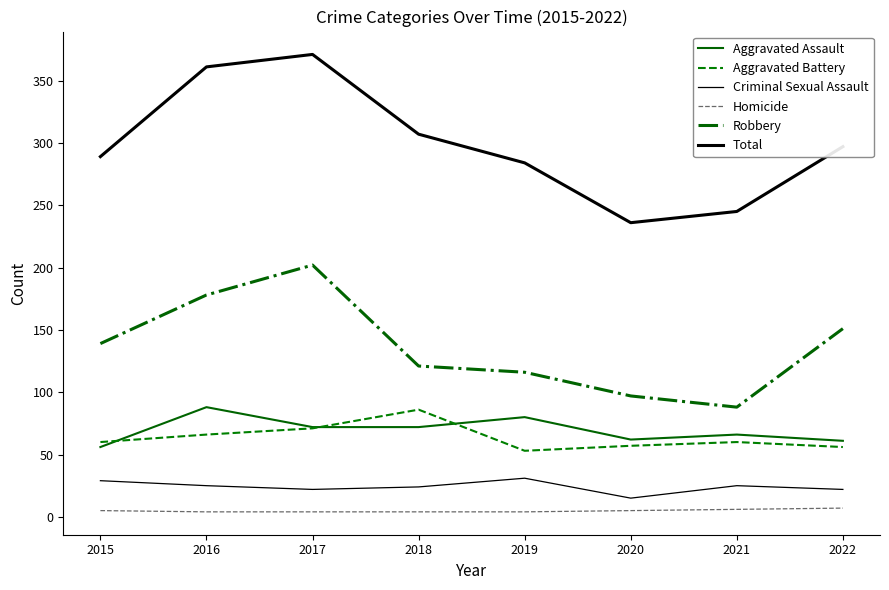

Is this an area chart (filled region under the line)?

No